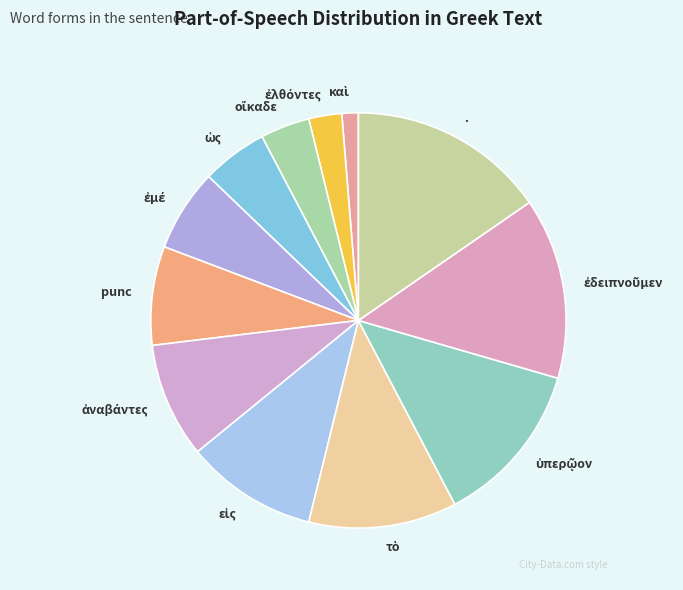

Does any single category account for the majority?

No